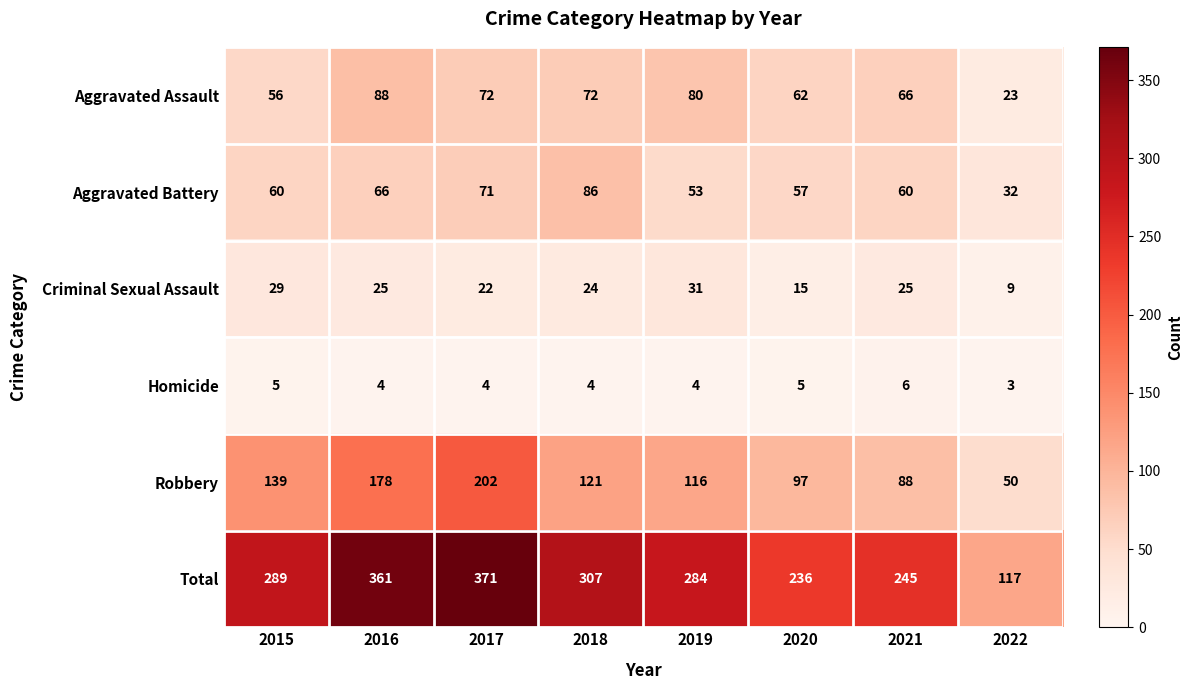

What is the difference between the highest and lowest values at 2021?

239